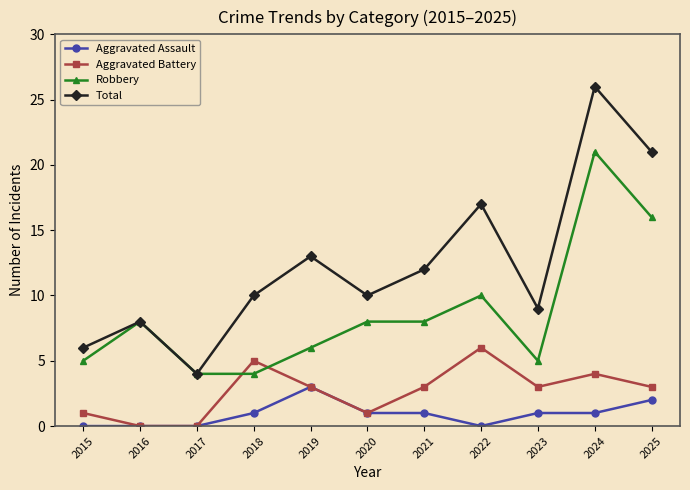

Reading left to right, what are all the values shown in this chart?

Aggravated Assault: 0	0	0	1	3	1	1	0	1	1	2
Aggravated Battery: 1	0	0	5	3	1	3	6	3	4	3
Robbery: 5	8	4	4	6	8	8	10	5	21	16
Total: 6	8	4	10	13	10	12	17	9	26	21